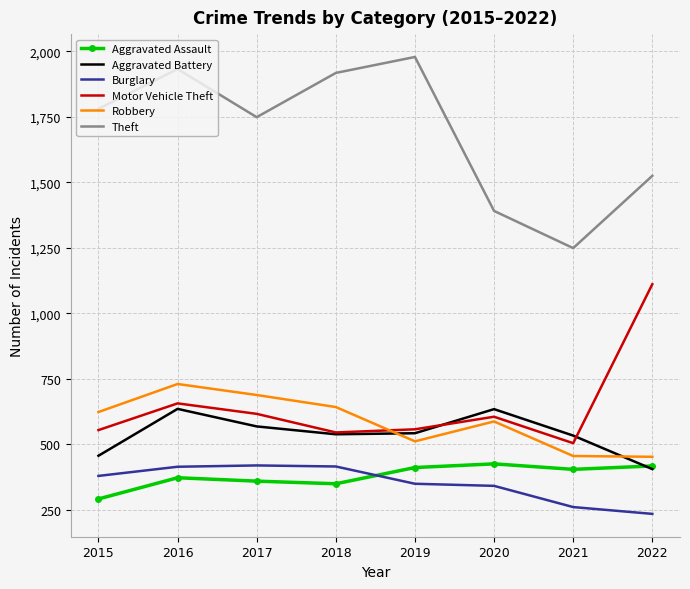

At which category is the sum across all series the highest?

2016